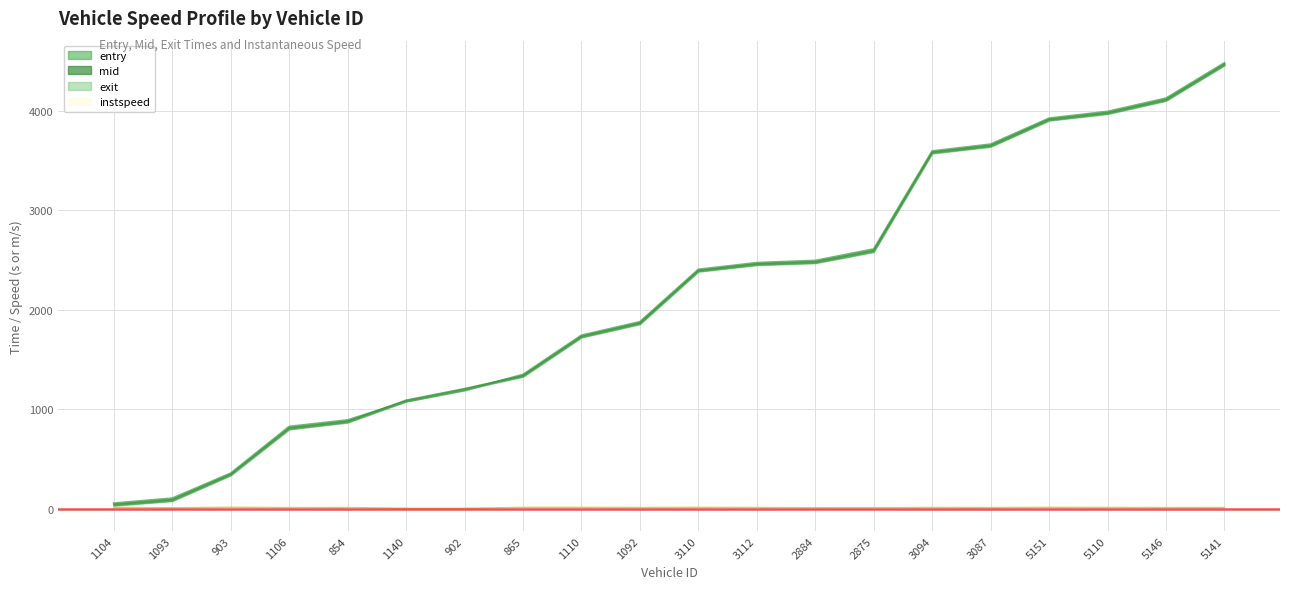

The value of instspeed at 902 is 5.0. True or false?

True